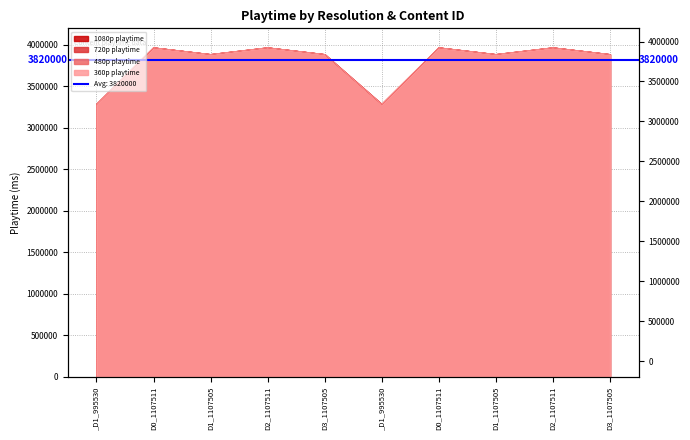

Which series has the largest total across all categories?

1080p playtime